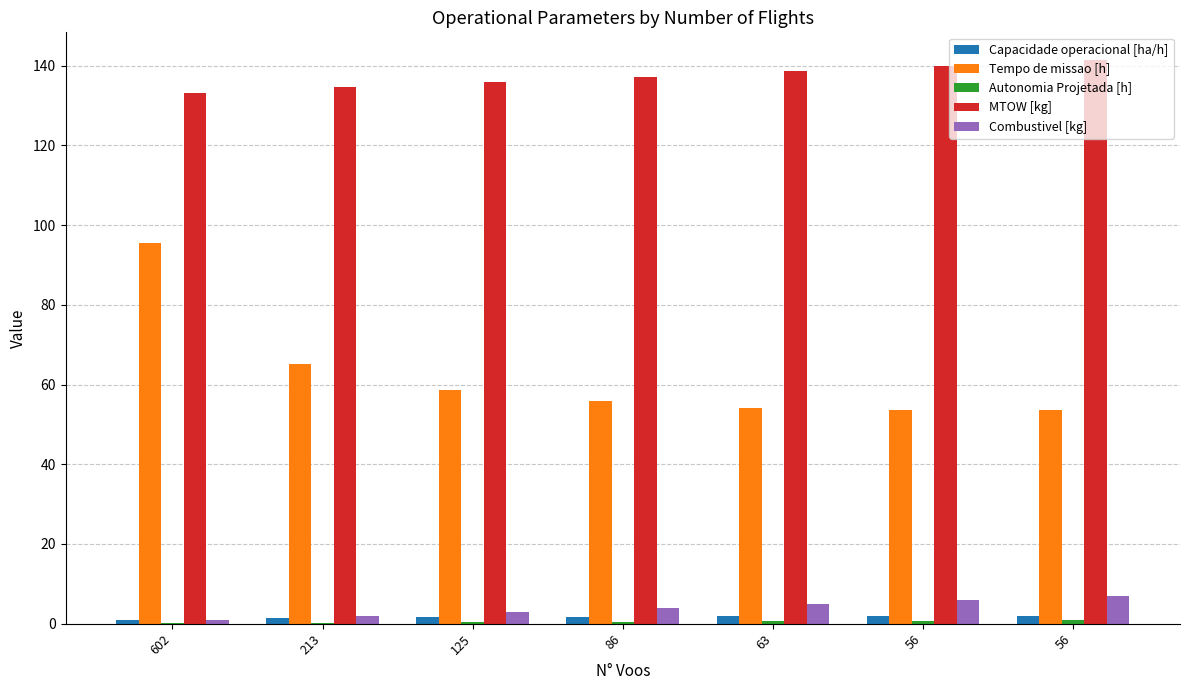

Are the bars grouped side by side (vs. stacked)?

Yes